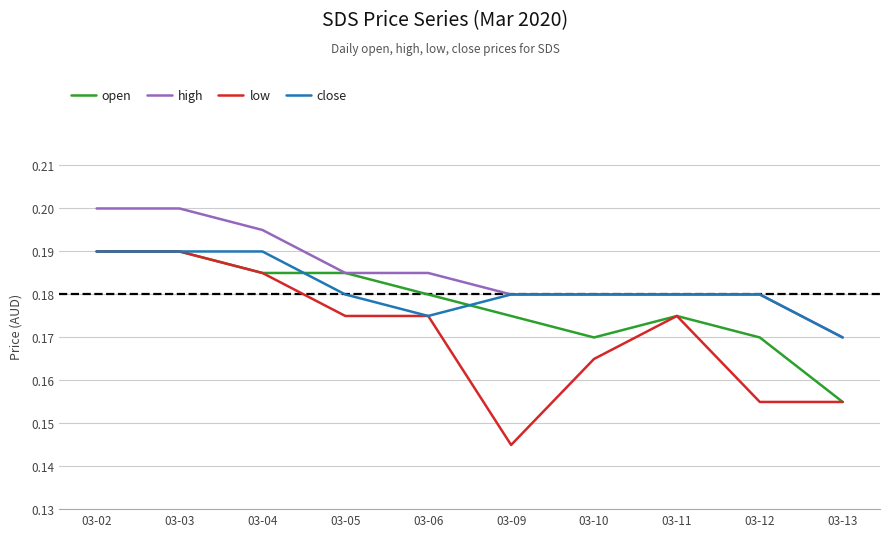

Which series has the largest total across all categories?

high